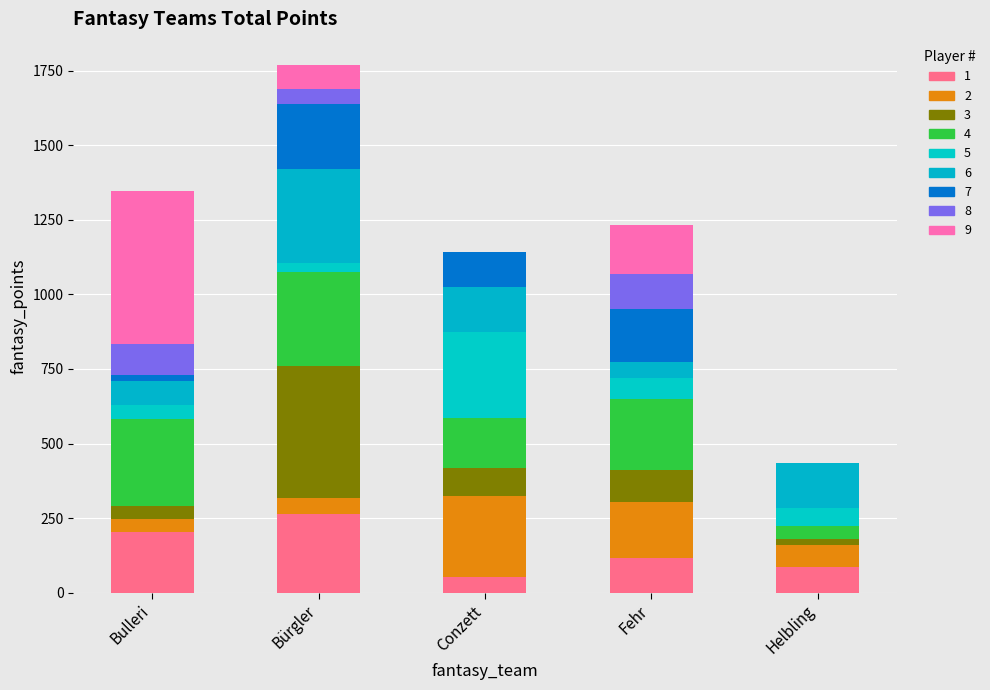

Are the bars grouped side by side (vs. stacked)?

No